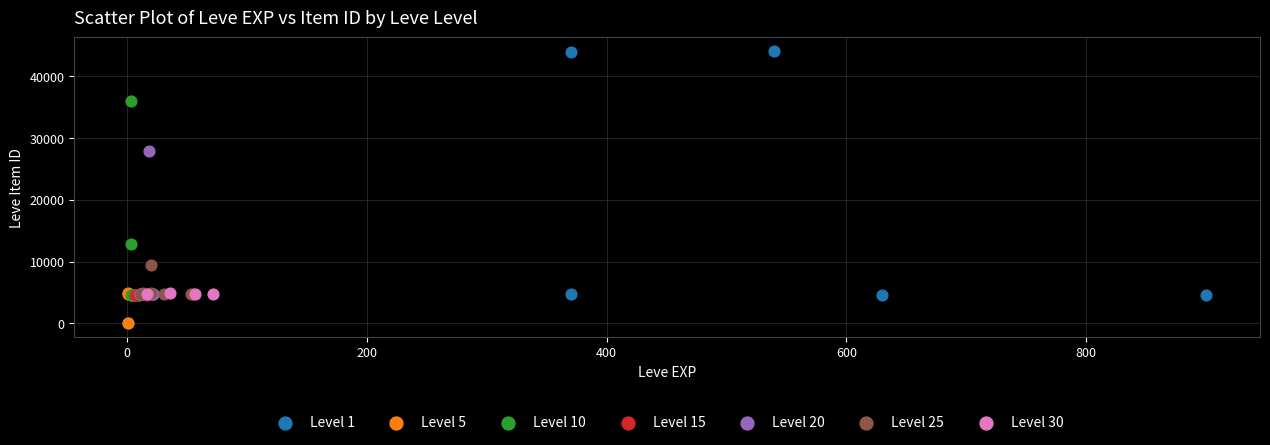

Which series contains the highest Y value?

Level 1